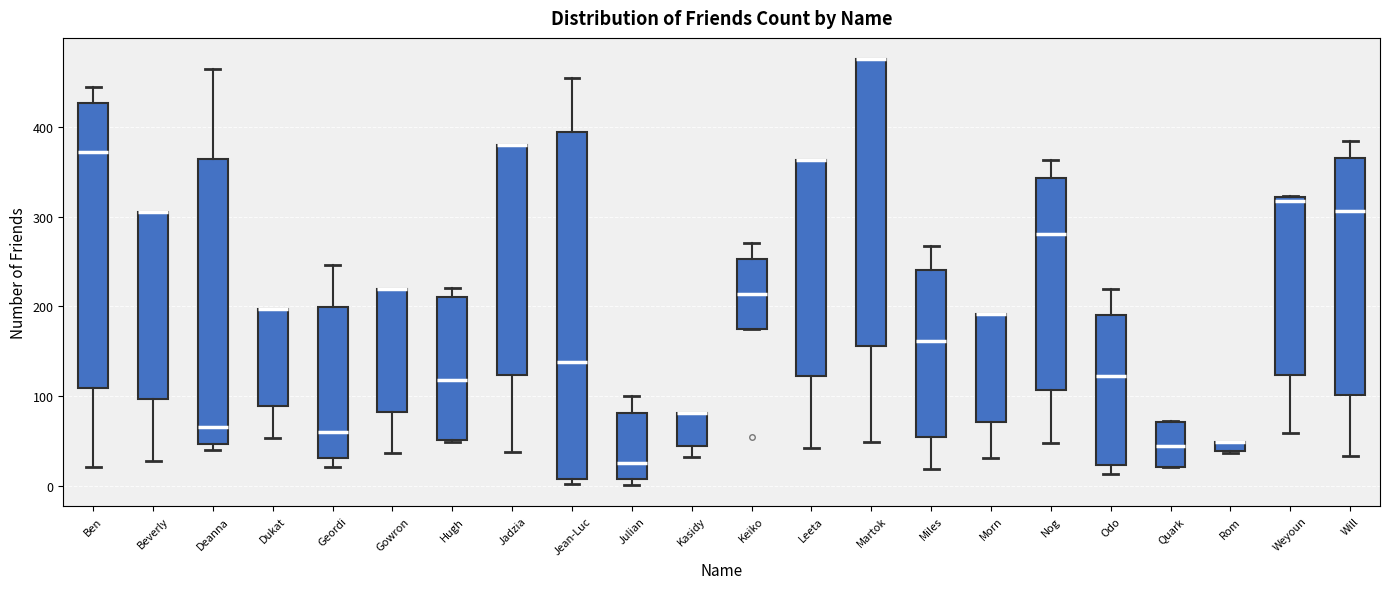

Comparing the boxes themselves (not the whiskers), which one is the tallest?

Jean-Luc